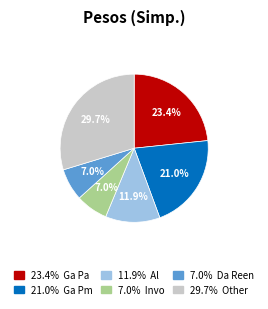

Does any single category account for the majority?

No